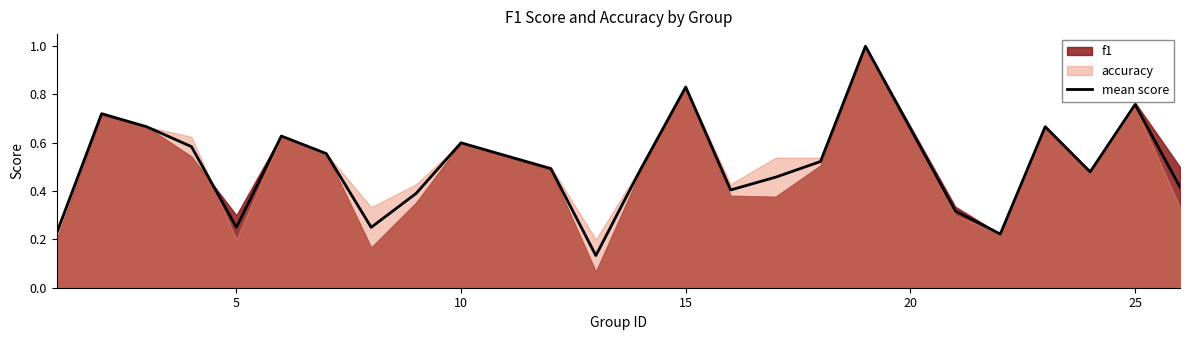

How many categories are shown in the chart?

24